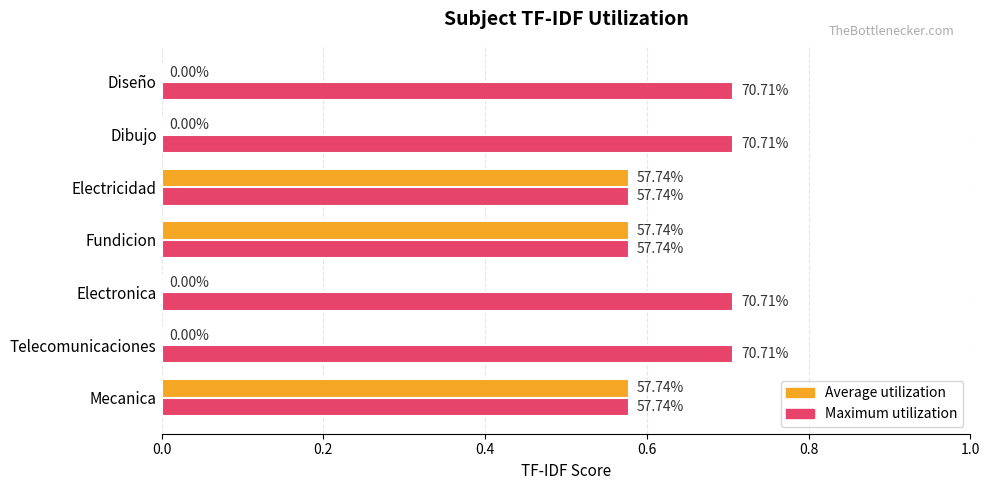

What position from the left is Fundicion?

4